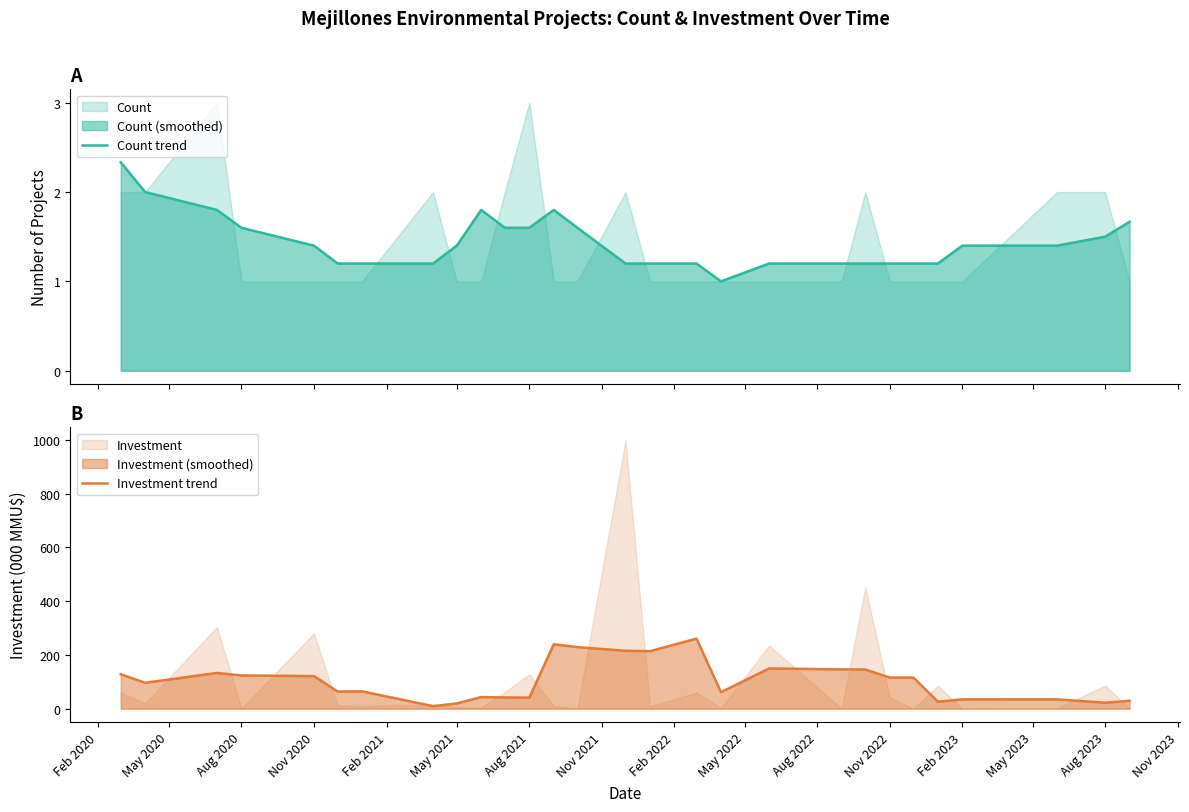

Which has a higher value, May 2022 or May 2021?

May 2022